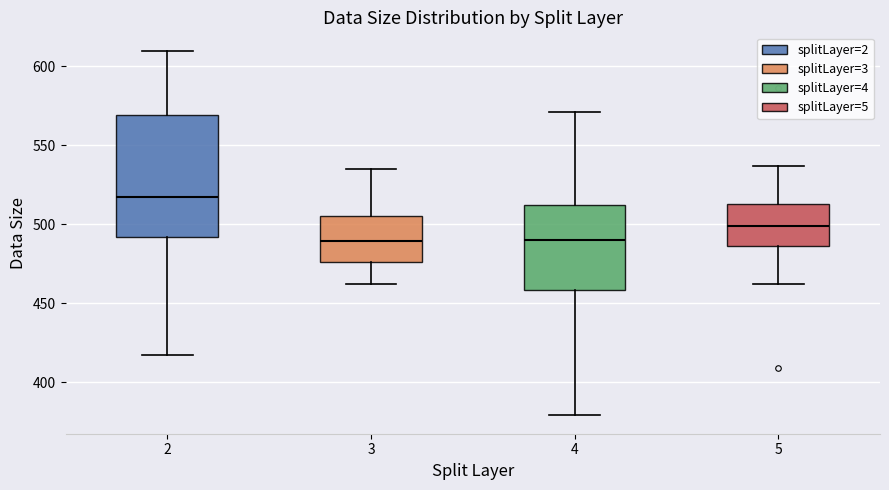

Reading left to right, transcribe this box plot: for each box, give where its median line is, the range the box spans, and where its two whiskers end, as read against the y-axis. The values are not printed on the chart, so give them approximately, as read against the axis.

2: median 520, box 490 to 570, whiskers 415 to 610
3: median 490, box 475 to 505, whiskers 460 to 535
4: median 490, box 460 to 515, whiskers 380 to 570
5: median 500, box 485 to 515, whiskers 460 to 535